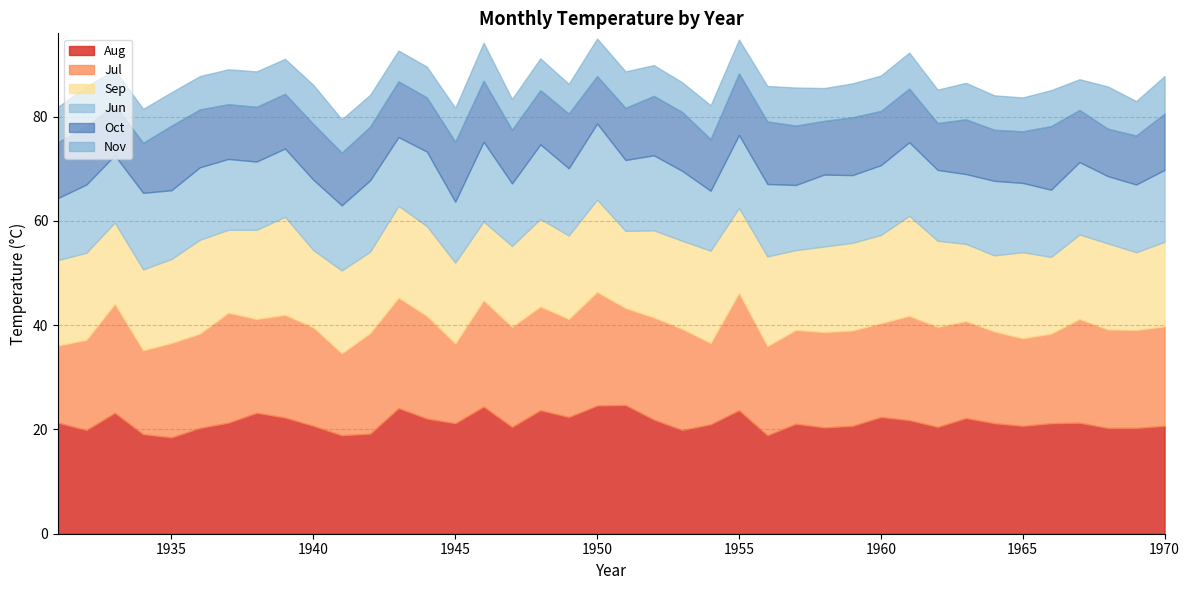

What is the difference between the maximum and minimum values in the Jun series?

3.8